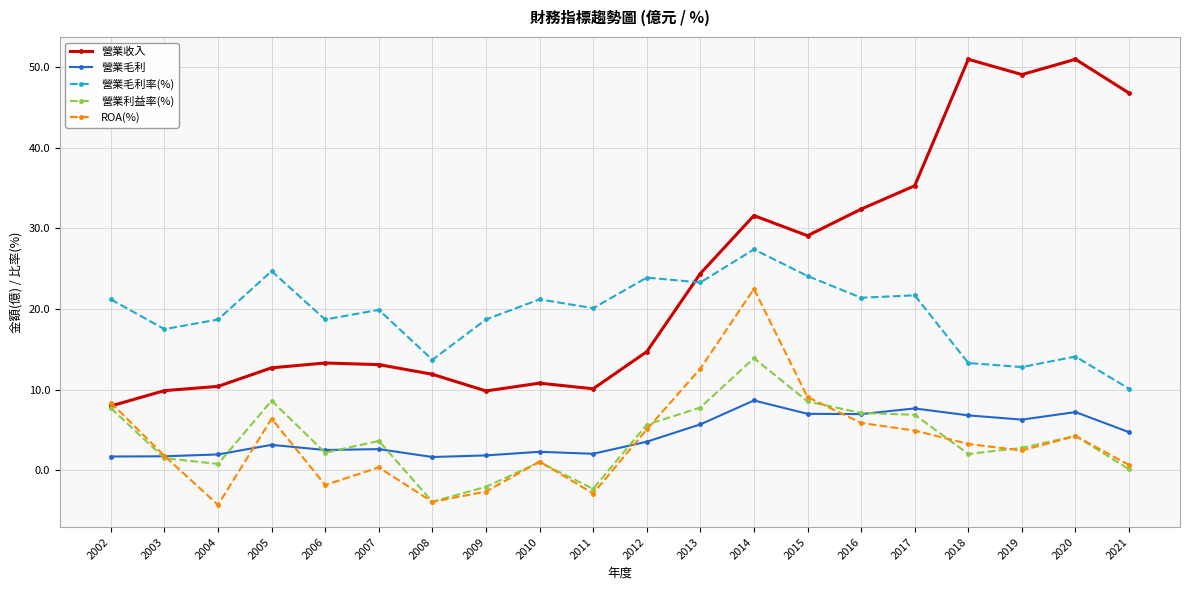

Is the value of 營業利益率(%) at 2017 greater than the value of ROA(%) at 2015?

No